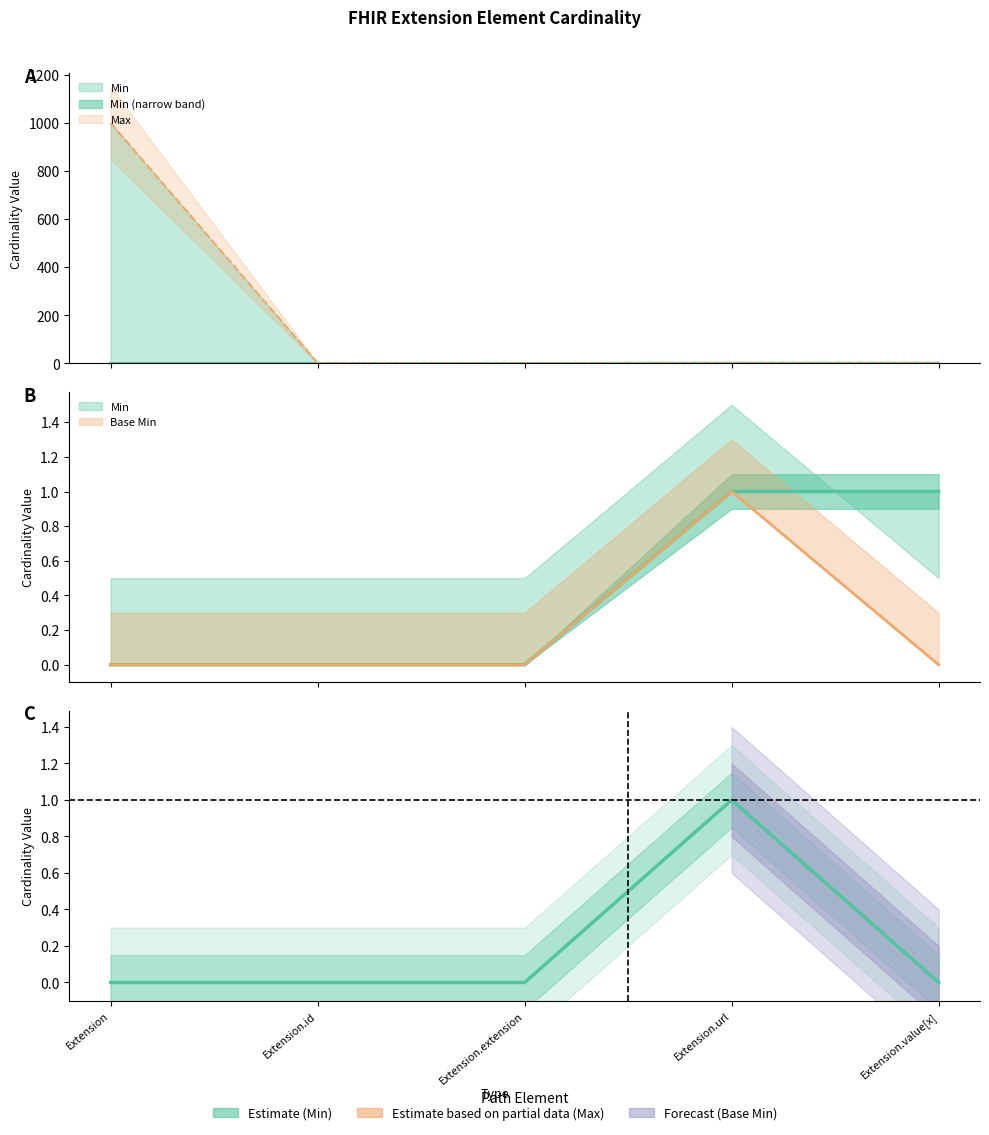

At which label does Min reach its minimum?

Extension